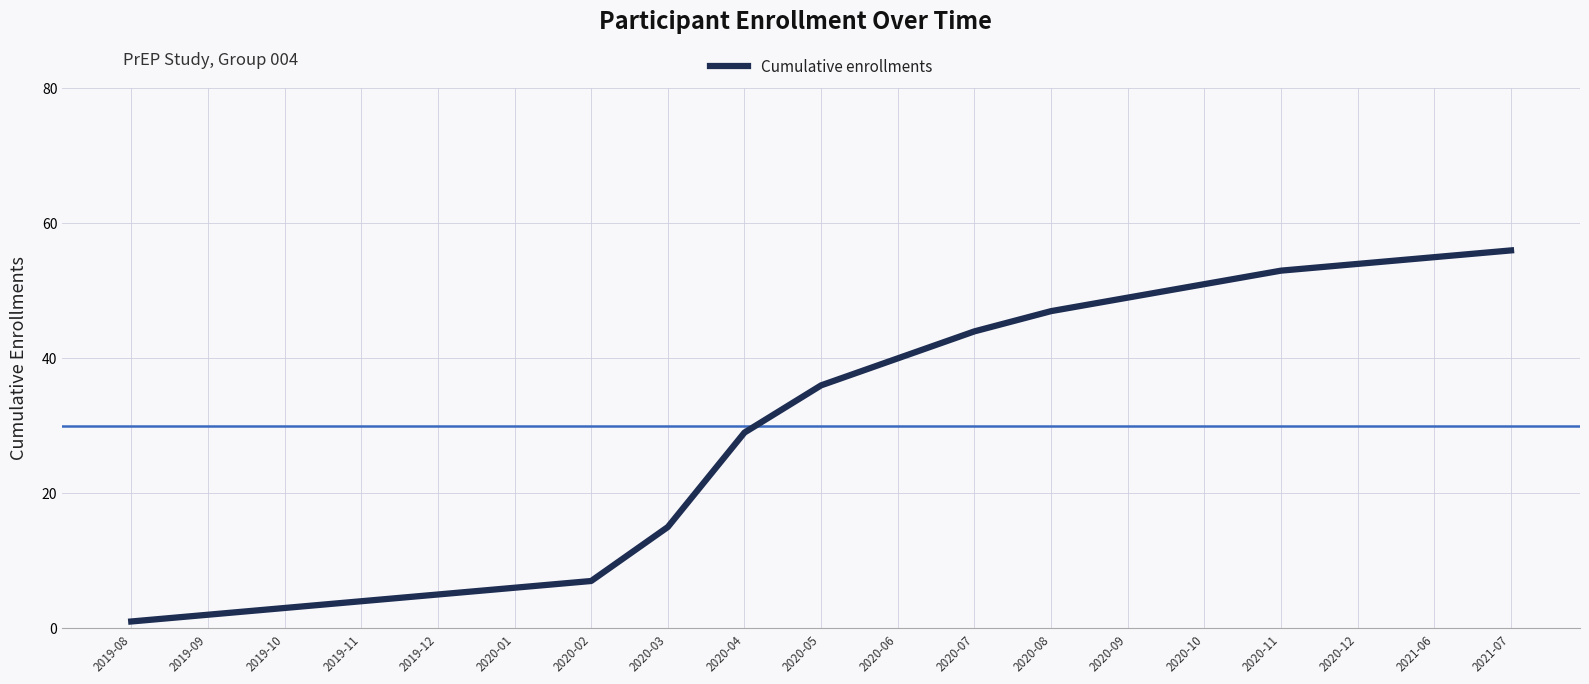

What position from the right is 2019-11?

16